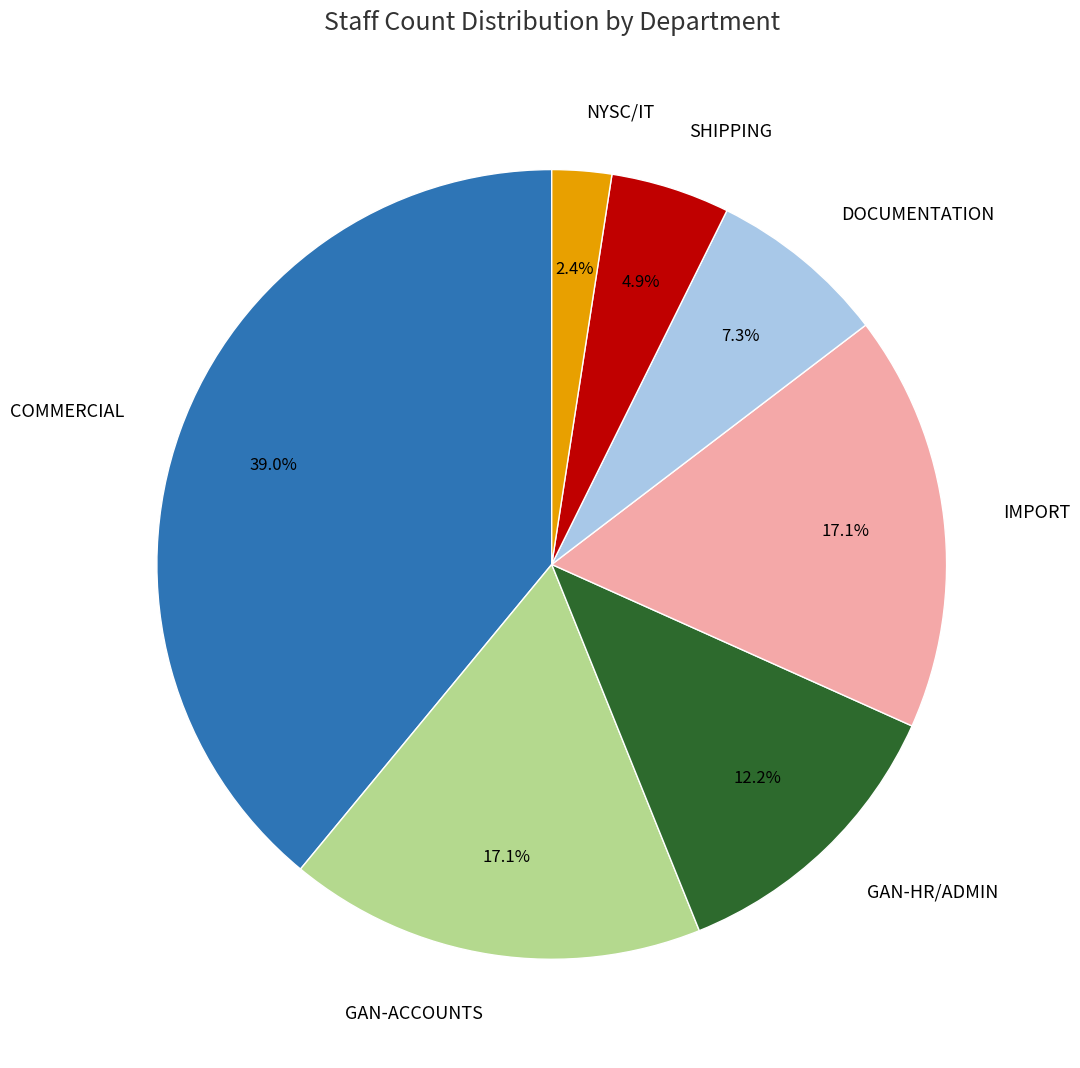

To the nearest percent, what is the combined percentage of COMMERCIAL and SHIPPING?

44%